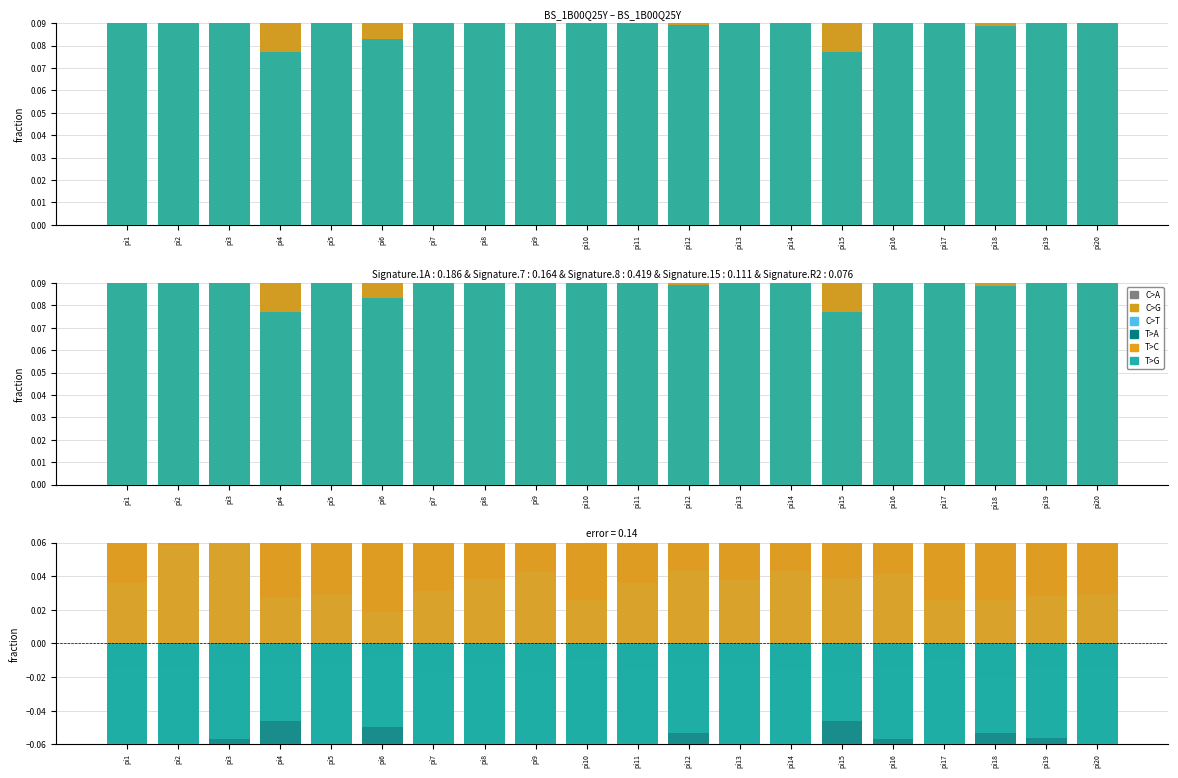

What is the approximate value of T>A at pi15?

-0.2